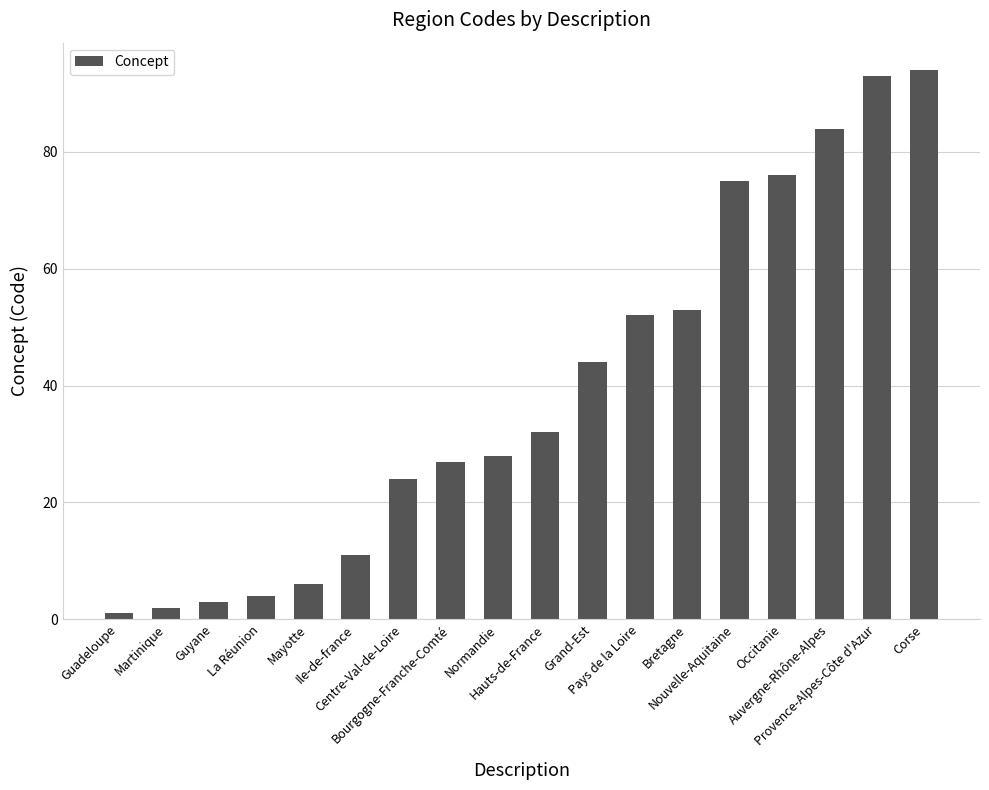

What is the greatest value displayed?

94